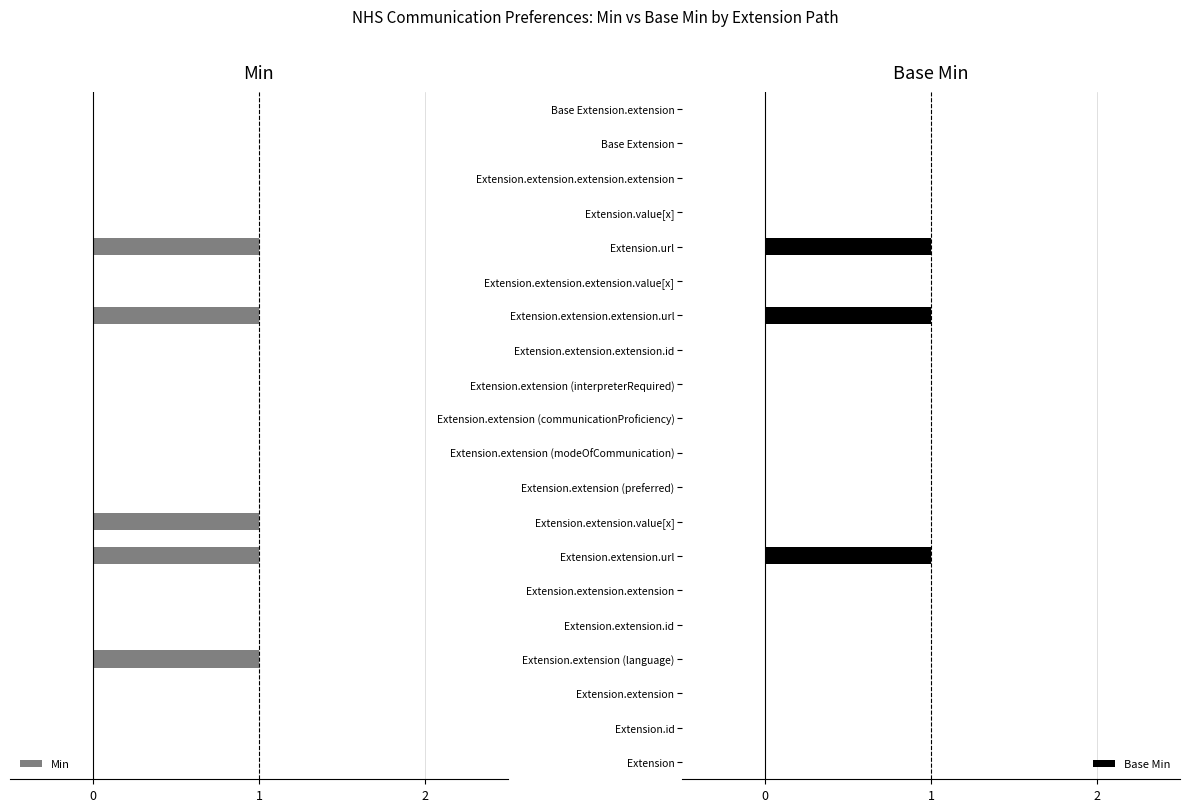

True or false: Base Min has a value of -1 at Base Extension.

False